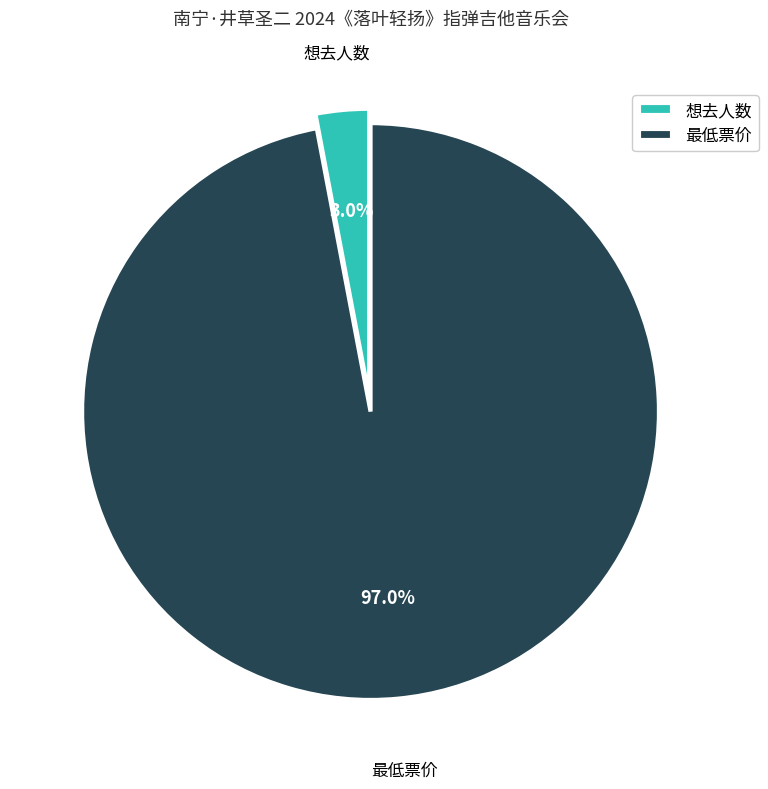

To the nearest percent, what is the difference between the largest and smallest slice percentages?

94%